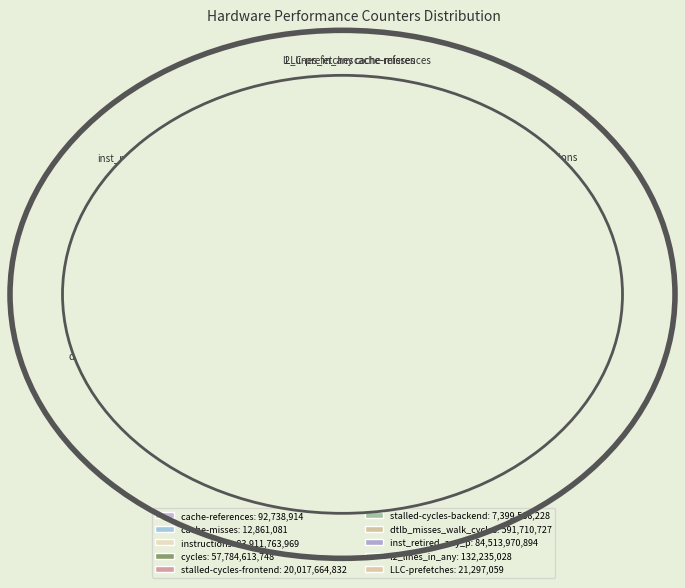

Is stalled-cycles-frontend the majority of the pie?

No